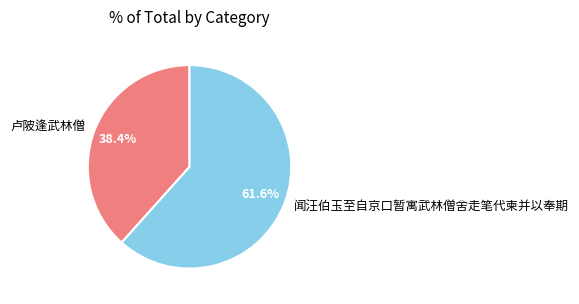

Which category accounts for the majority?

闻汪伯玉至自京口暂寓武林僧舍走笔代柬并以奉期